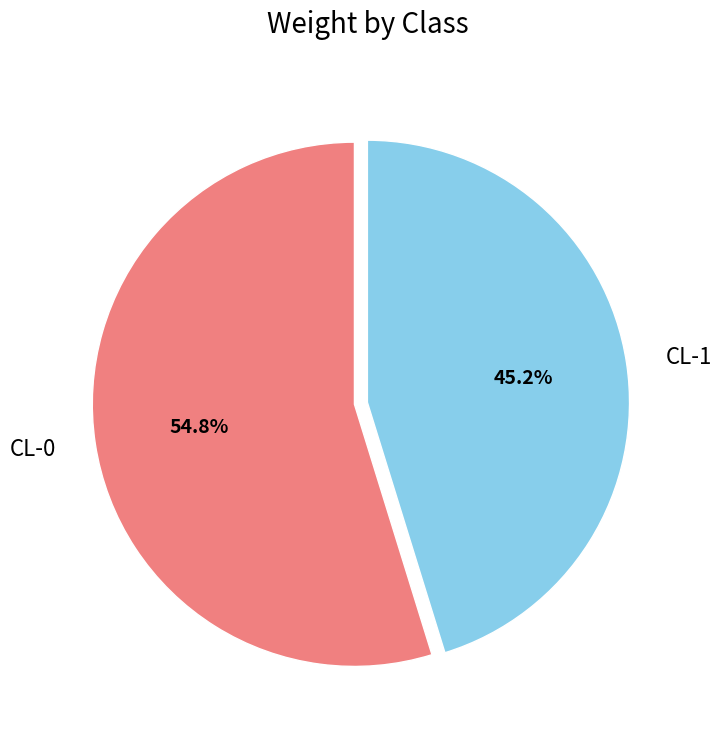

The CL-0 slice represents 55% of the pie. True or false?

True